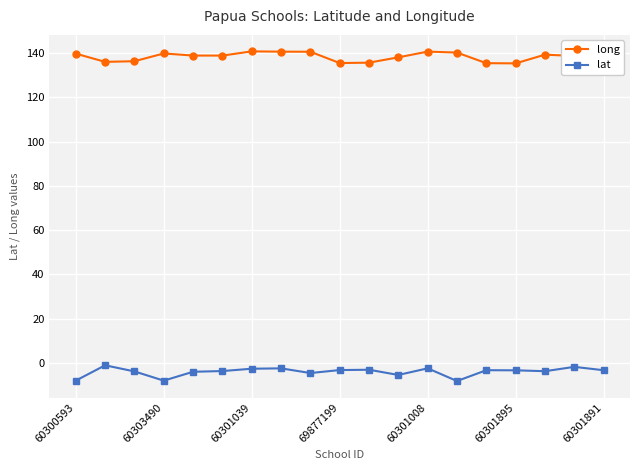

How many lines are shown in the chart?

2